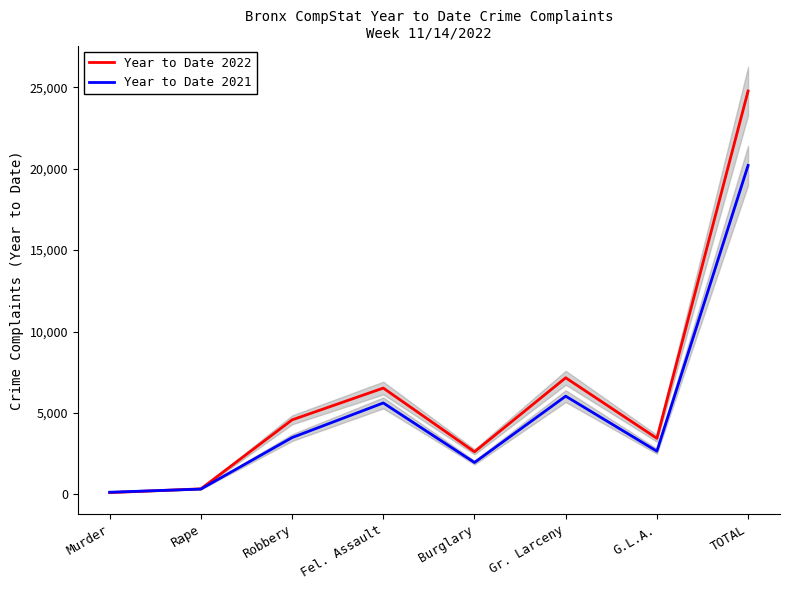

What position from the right is Burglary?

4